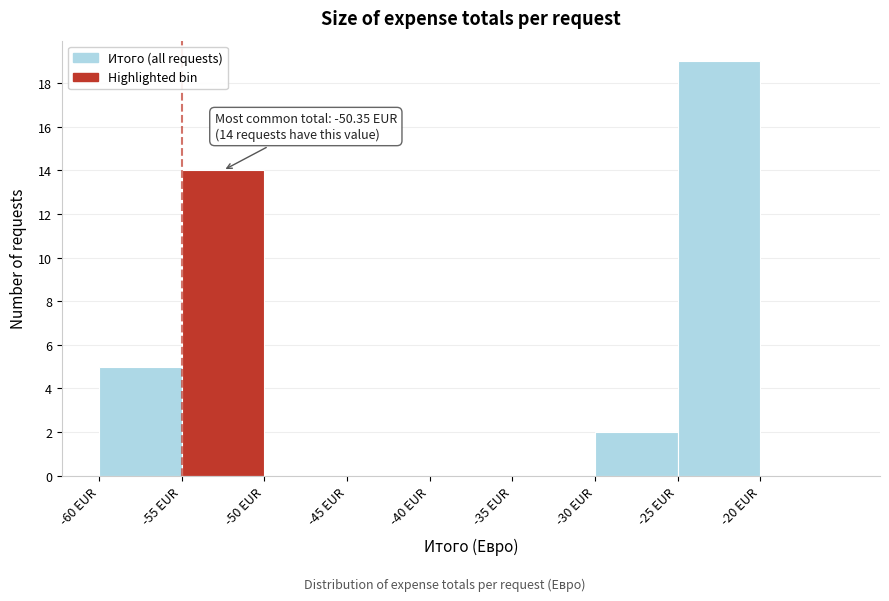

Which range on the x-axis has the tallest bar?

-25 to -20